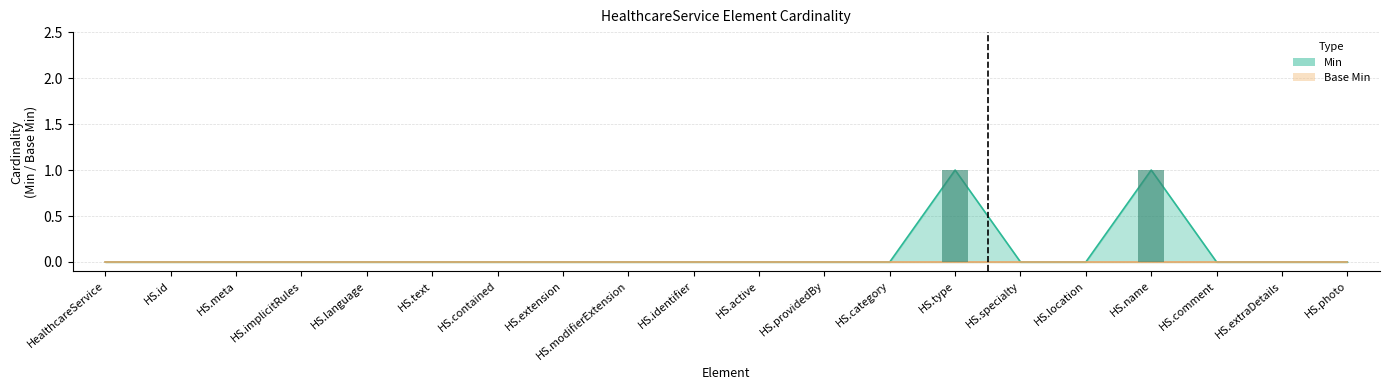

What is the sum of the values at HS.name and HS.specialty?

1